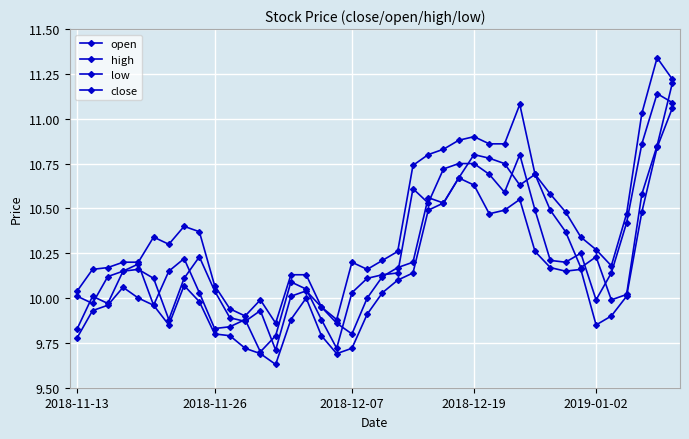

Reading left to right, extract all data points from this chart.

open: 9.8	10.0	10.0	10.2	10.2	10.1	9.9	10.1	10.2	10.0	9.9	9.9	9.9	9.7	10.0	10.0	9.9	9.9	9.8	10.0	10.1	10.2	10.2	10.6	10.5	10.7	10.8	10.8	10.8	10.6	10.7	10.5	10.4	10.2	10.2	10.0	10.0	10.6	10.8	11.2
high: 10.0	10.2	10.2	10.2	10.2	10.3	10.3	10.4	10.4	10.1	9.9	9.9	10.0	9.9	10.1	10.1	9.9	9.9	10.2	10.2	10.2	10.3	10.7	10.8	10.8	10.9	10.9	10.9	10.9	11.1	10.7	10.6	10.5	10.3	10.3	10.2	10.5	11.0	11.3	11.2
low: 9.8	9.9	10.0	10.1	10.0	10.0	9.8	10.1	10.0	9.8	9.8	9.7	9.7	9.6	9.9	10.0	9.8	9.7	9.7	9.9	10.0	10.1	10.1	10.5	10.5	10.7	10.6	10.5	10.5	10.6	10.3	10.2	10.2	10.2	9.8	9.9	10.0	10.5	10.8	11.1
close: 10.0	10.0	10.1	10.2	10.2	10.0	10.2	10.2	10.0	9.8	9.8	9.9	9.7	9.8	10.1	10.1	9.9	9.7	10.0	10.1	10.1	10.1	10.6	10.5	10.7	10.8	10.8	10.7	10.6	10.8	10.5	10.2	10.2	10.2	10.0	10.1	10.4	10.9	11.1	11.1